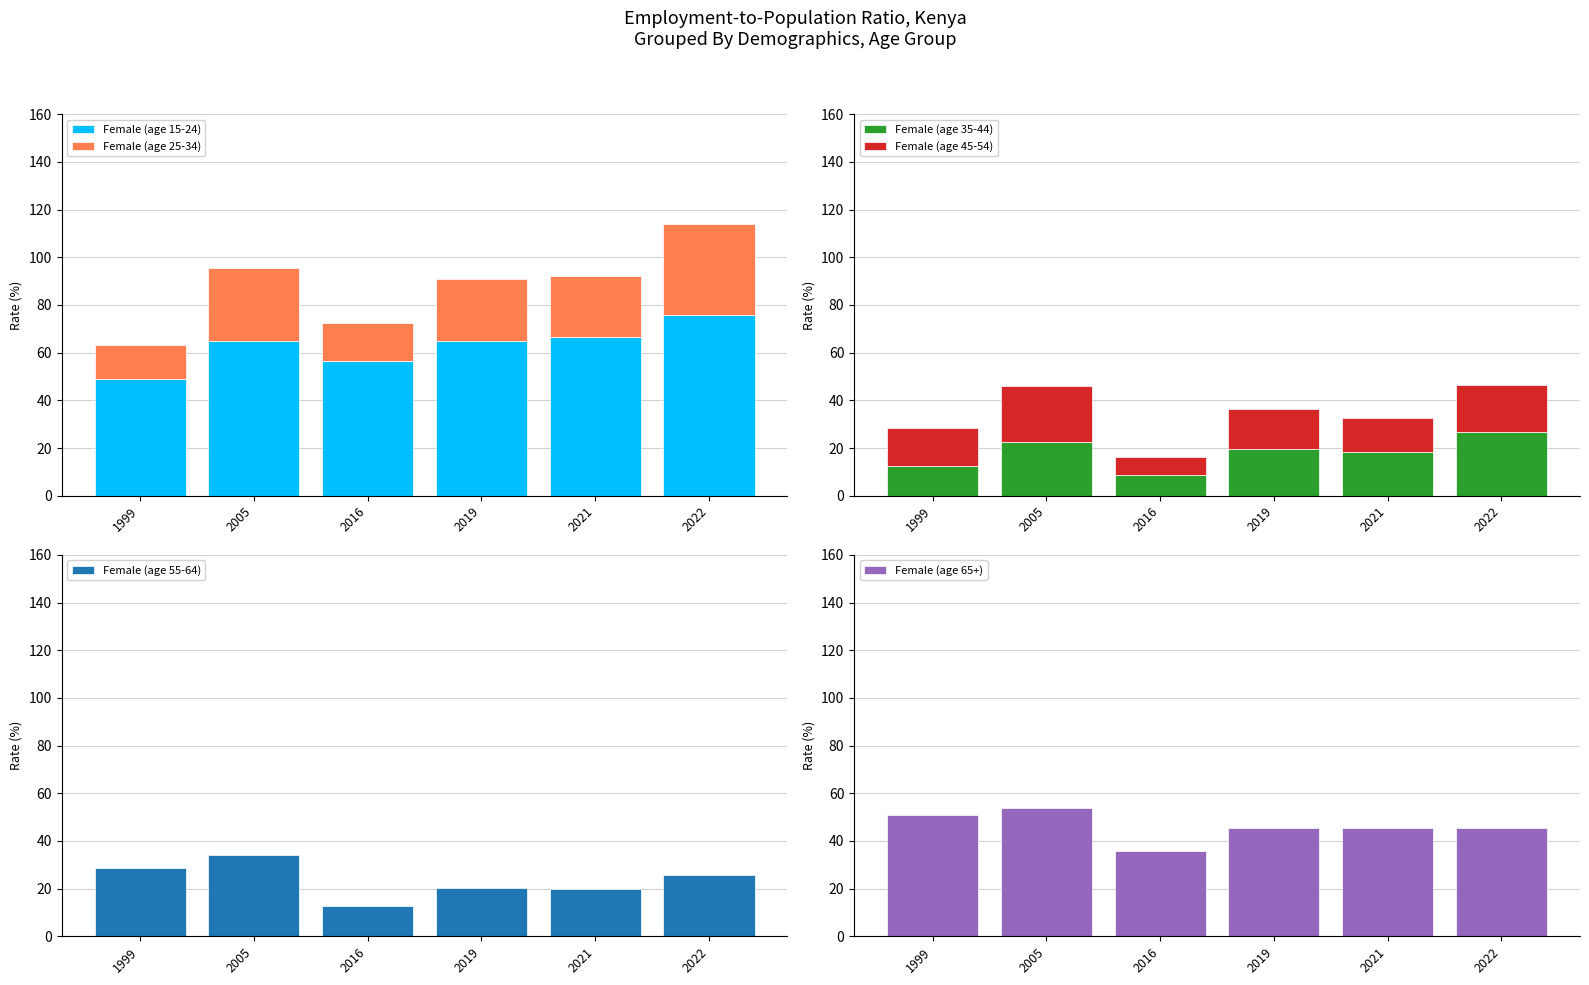

How many bars are there in each group?

6